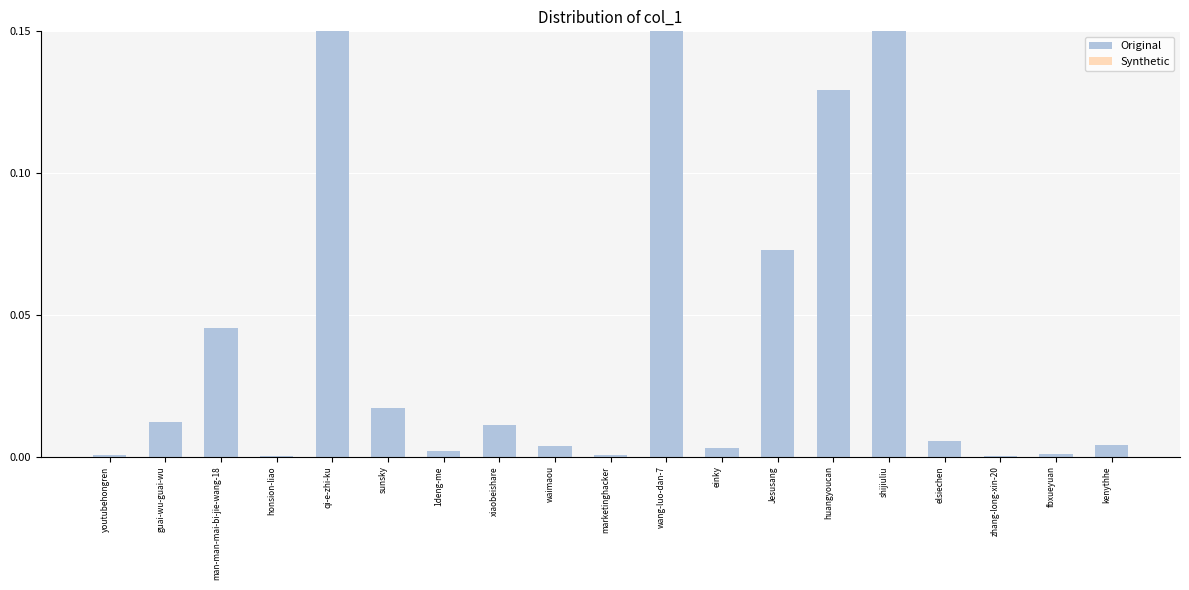

What are all the series names shown in the legend?

Original, Synthetic